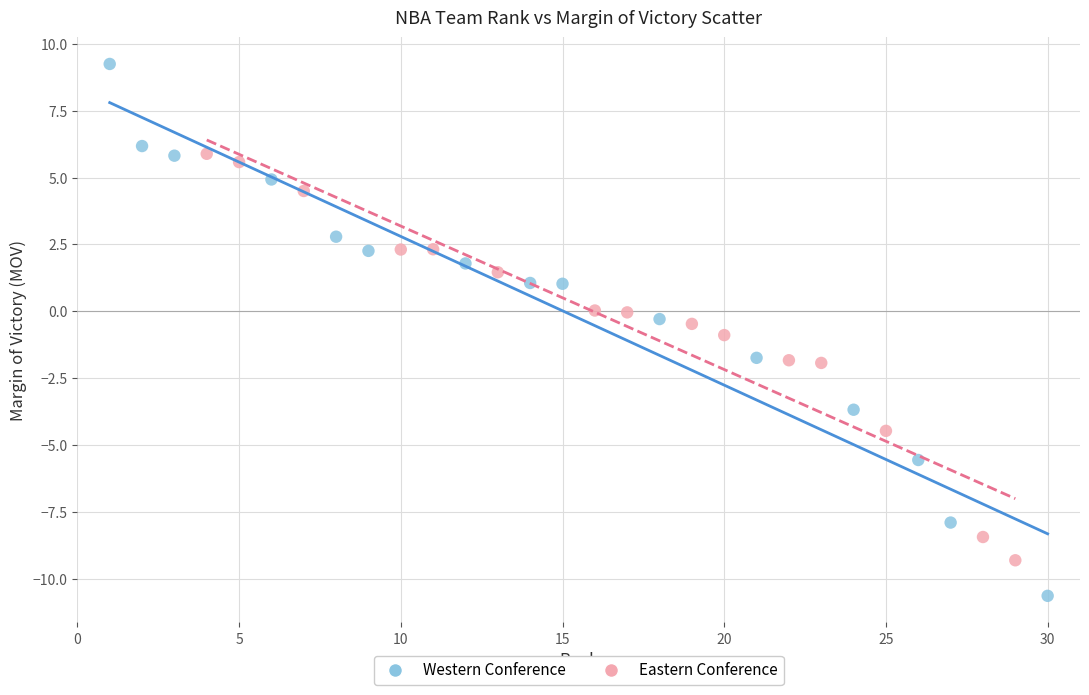

Which series reaches the minimum Y coordinate?

Western Conference